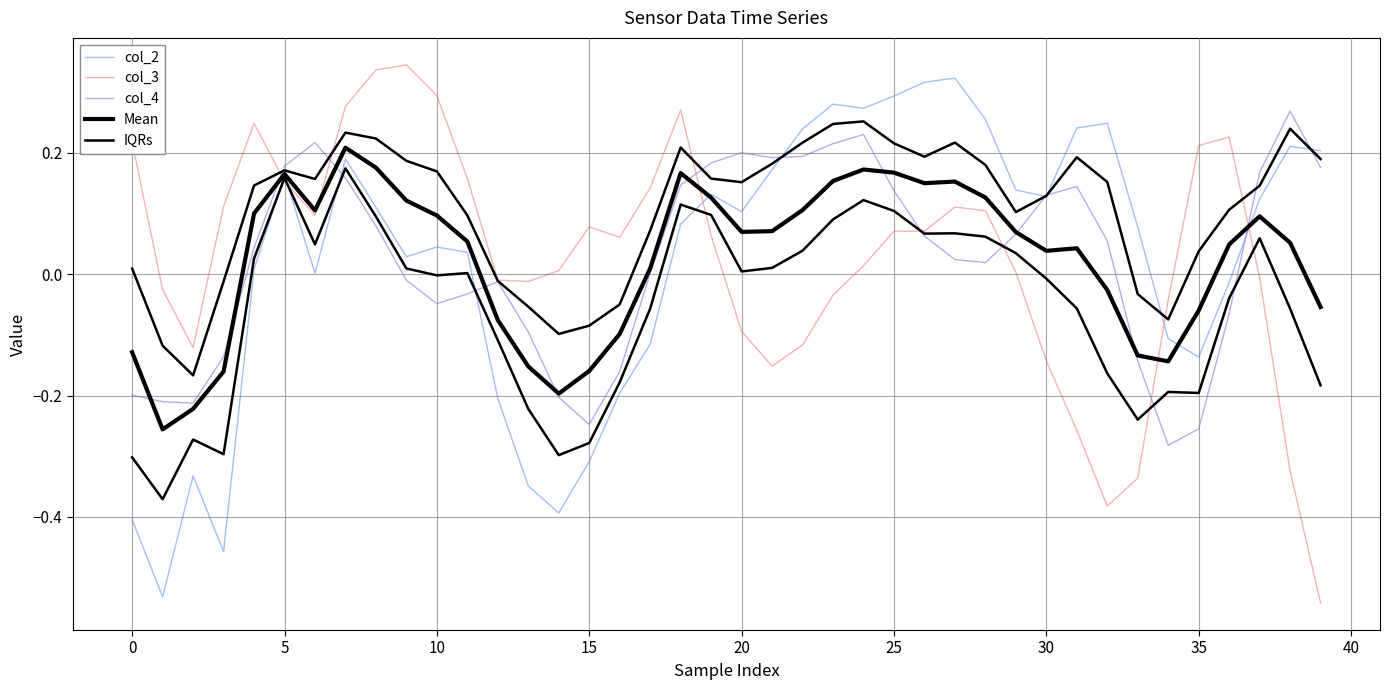

How many intersections are there between col_2 and Mean?

3